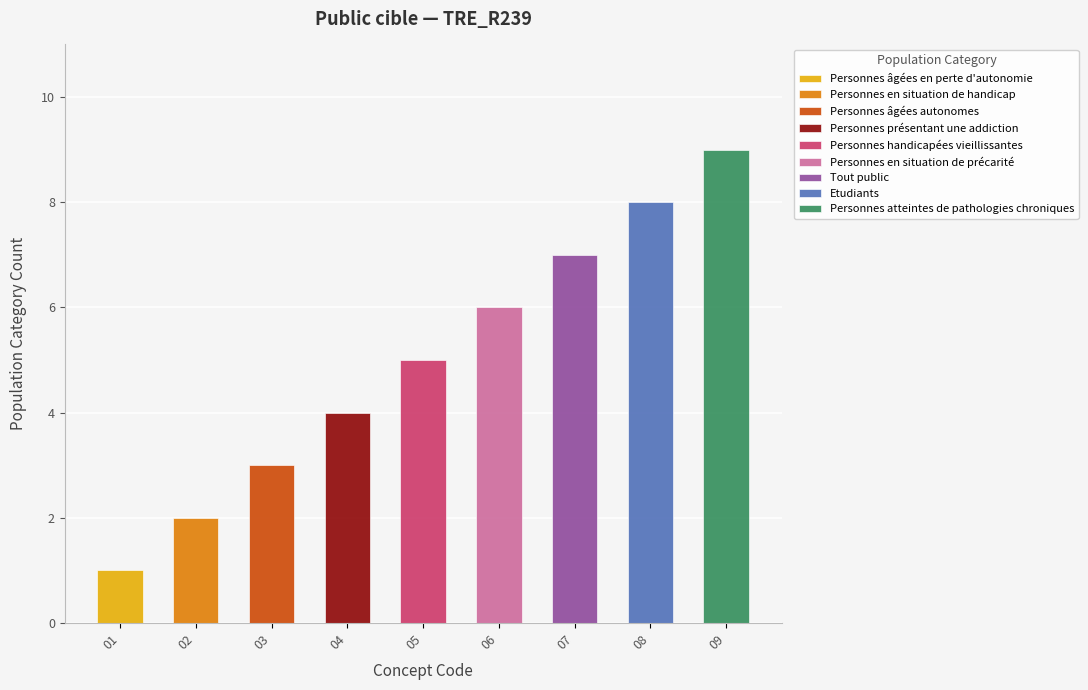

Reading left to right, transcribe all the data shown in this chart.

Personnes âgées en perte d'autonomie=1	Personnes en situation de handicap=2	Personnes âgées autonomes=3	Personnes présentant une addiction=4	Personnes handicapées vieillissantes=5	Personnes en situation de précarité=6	Tout public=7	Etudiants=8	Personnes atteintes de pathologies chroniques=9